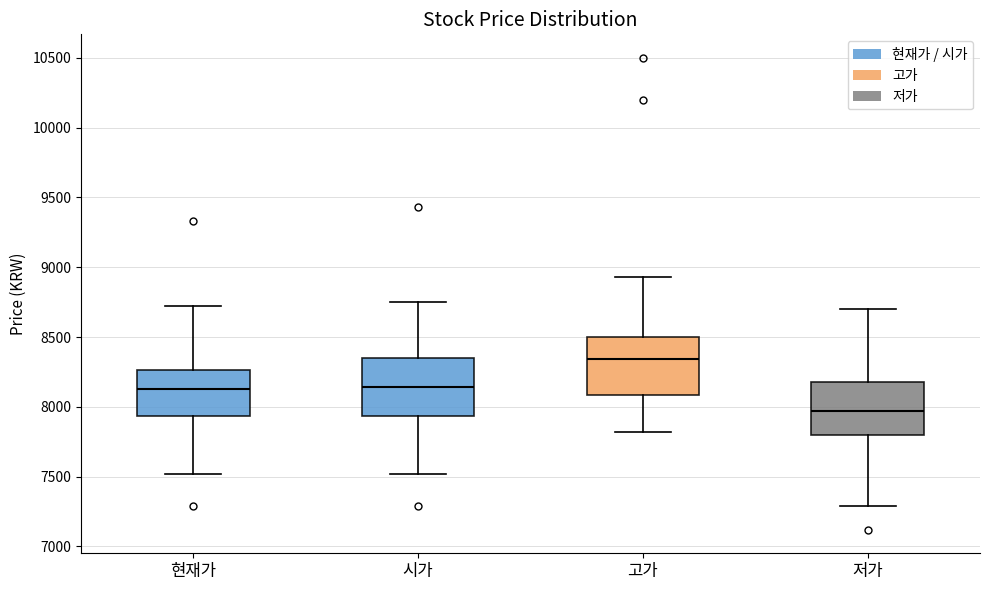

Where is the lower edge of the box for 시가 on the y-axis? The values are not printed on the chart, so give them approximately, as read against the axis.

7950